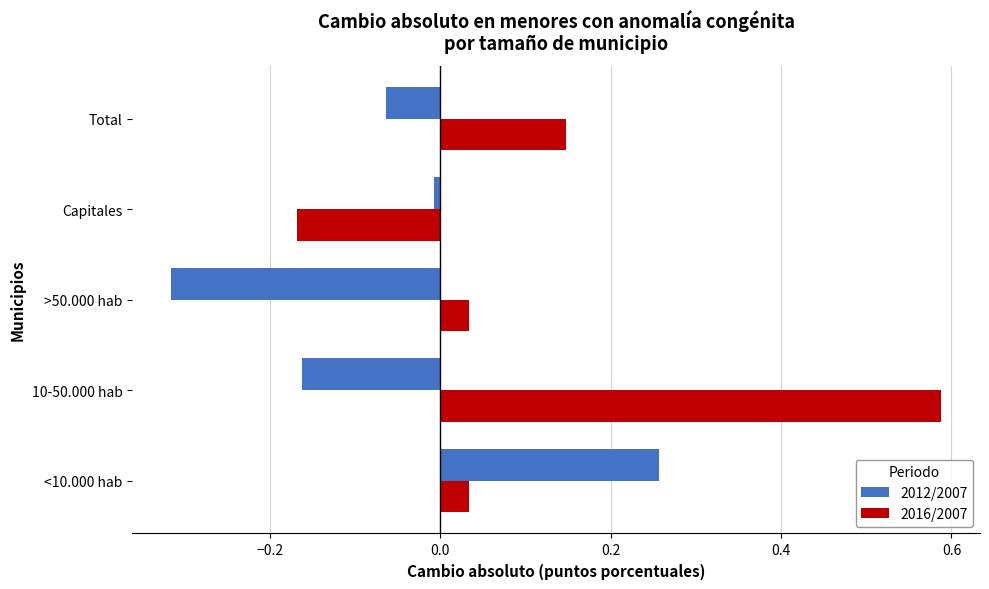

Which series has the largest total across all categories?

2016/2007